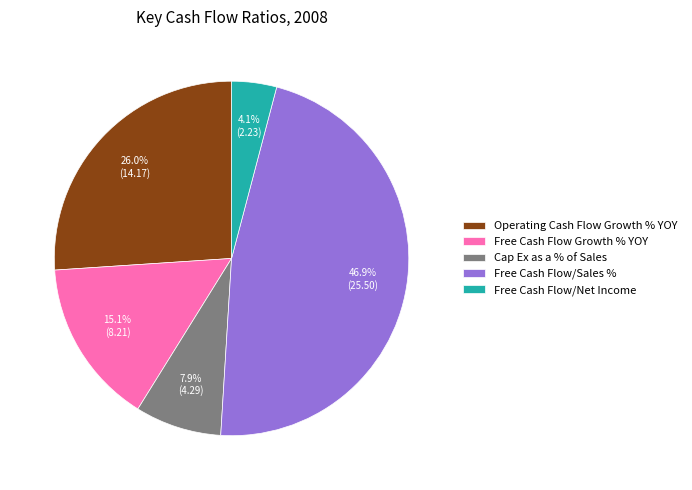

What is the smallest slice in the pie chart?

Free Cash Flow/Net Income